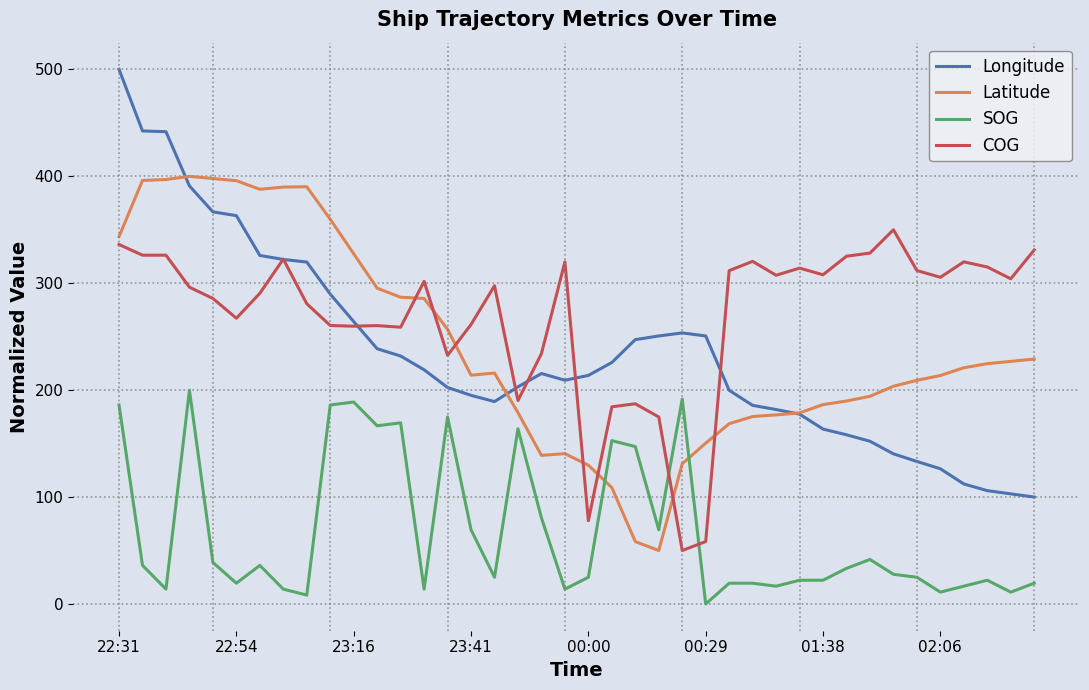

Which series has the largest range (max minus min)?

Longitude